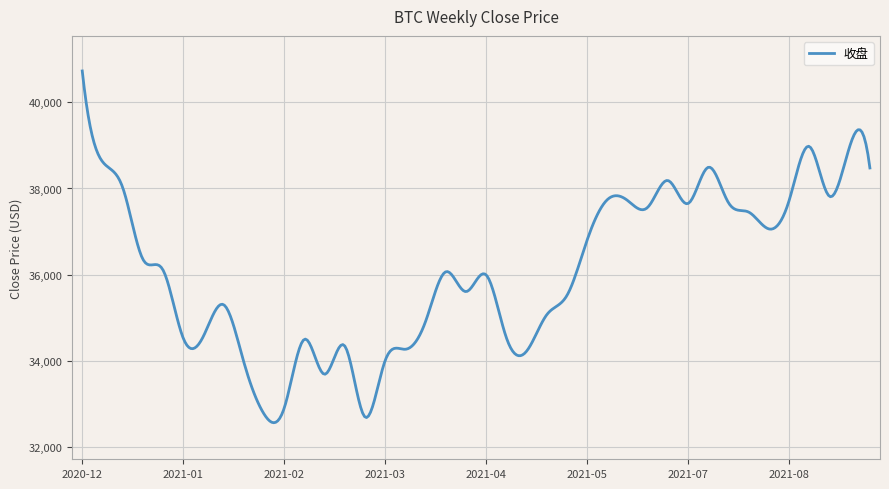

What is the greatest value displayed?

40729.0